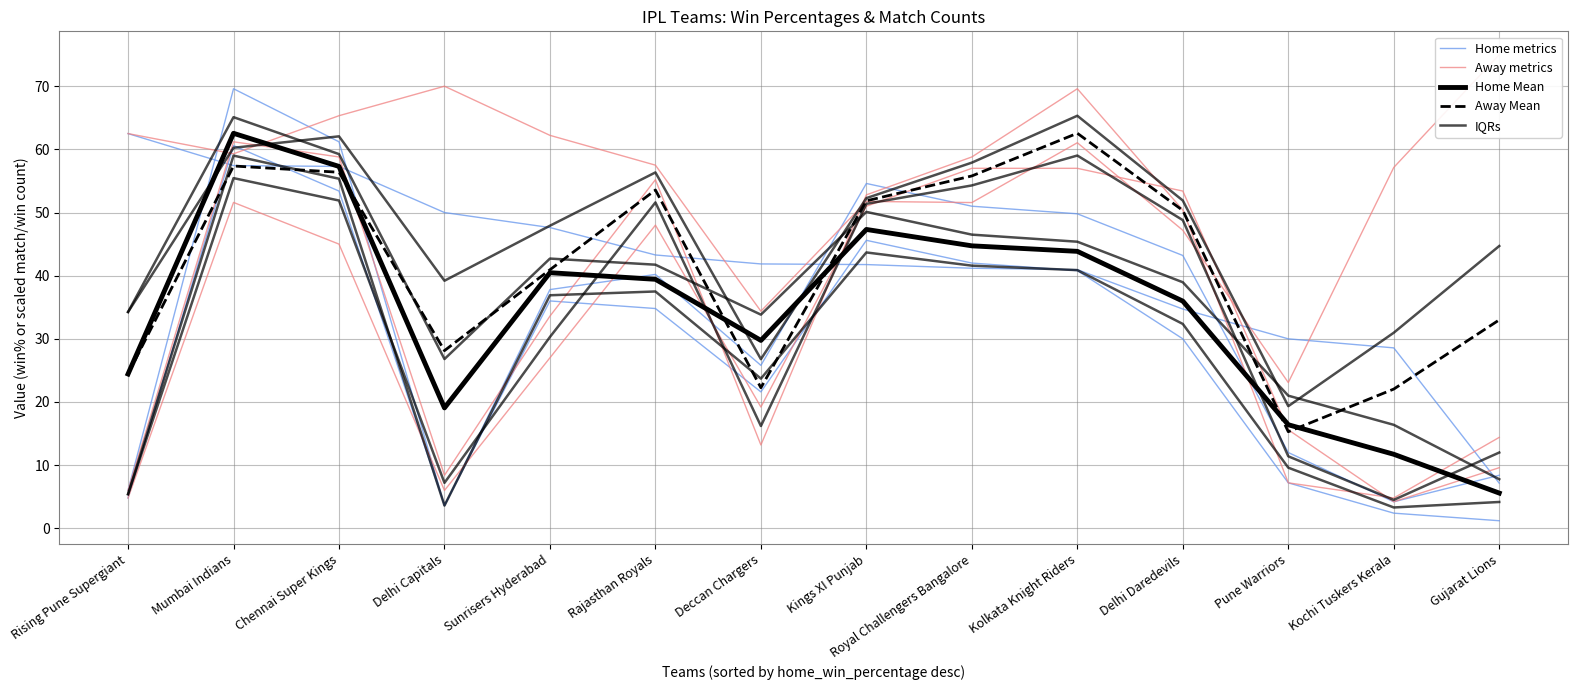

What is the lowest value of the Away Mean series?

15.3